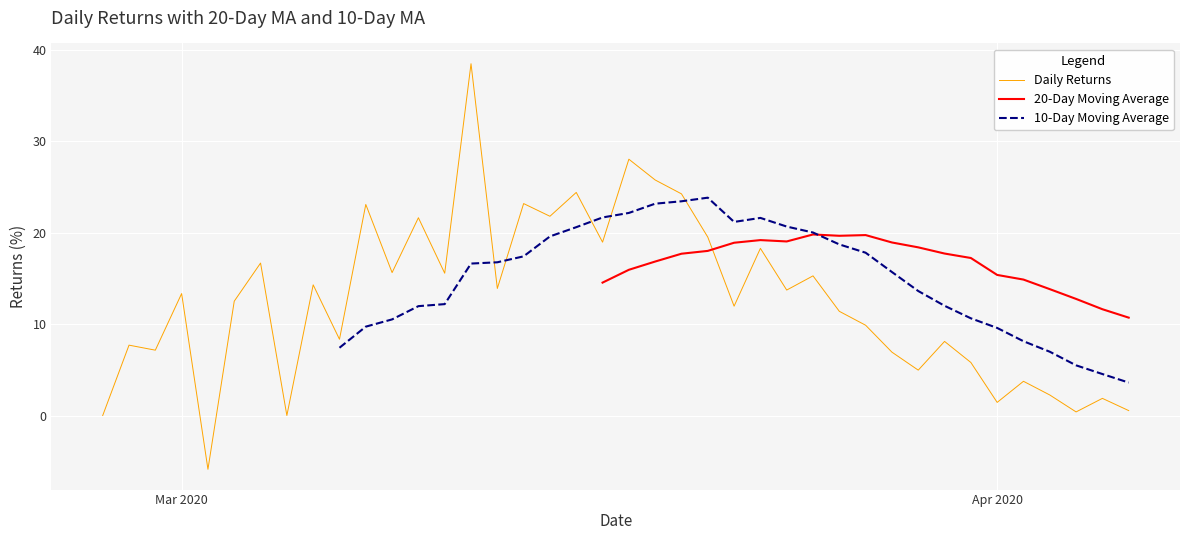

What is the average value of the Daily Returns series?

12.6